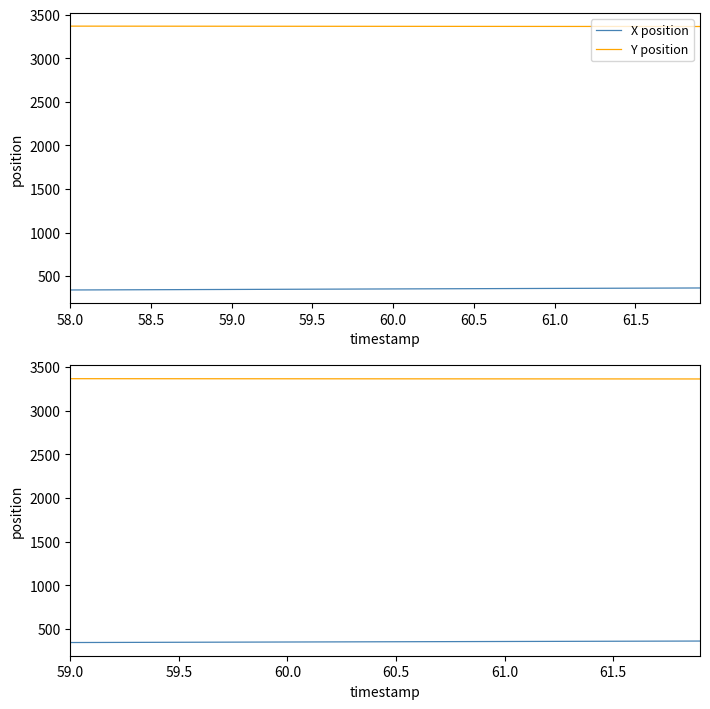

At which label does X position reach its minimum?

59.0